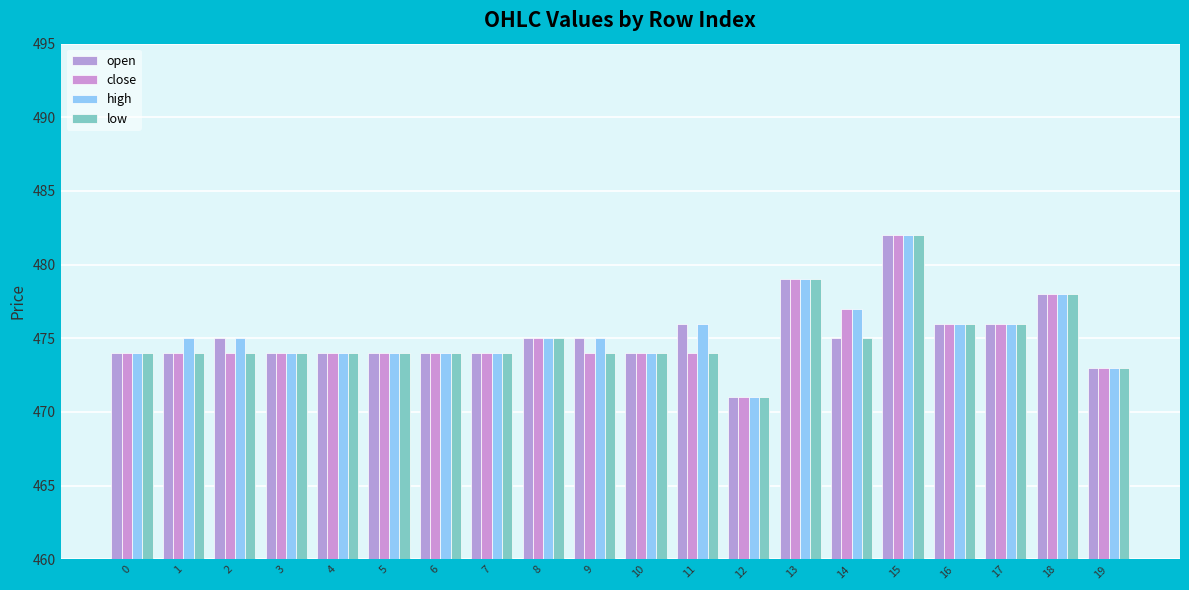

Reading left to right, extract all data points from this chart.

open: 474	474	475	474	474	474	474	474	475	475	474	476	471	479	475	482	476	476	478	473
close: 474	474	474	474	474	474	474	474	475	474	474	474	471	479	477	482	476	476	478	473
high: 474	475	475	474	474	474	474	474	475	475	474	476	471	479	477	482	476	476	478	473
low: 474	474	474	474	474	474	474	474	475	474	474	474	471	479	475	482	476	476	478	473